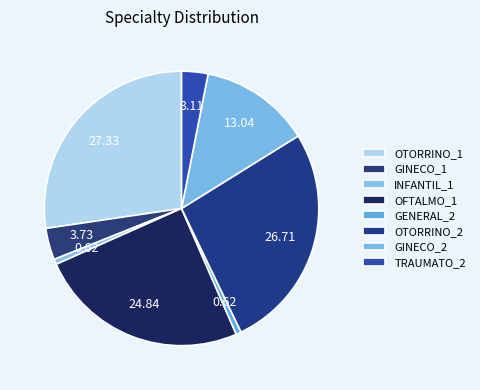

Is it true that OFTALMO_1 is 18% of the pie?

False